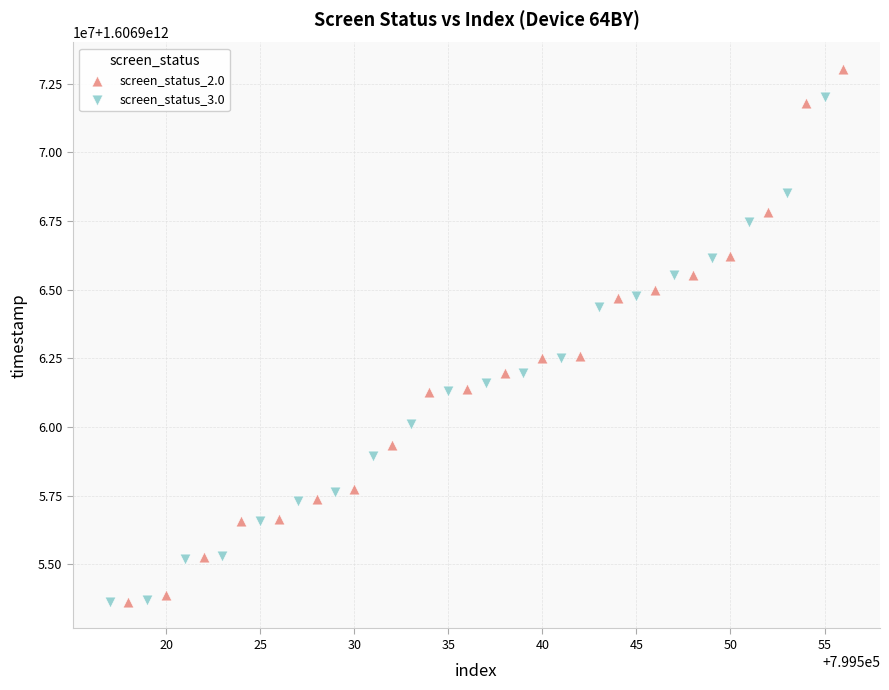

What are all the series names shown in the legend?

screen_status_2.0, screen_status_3.0